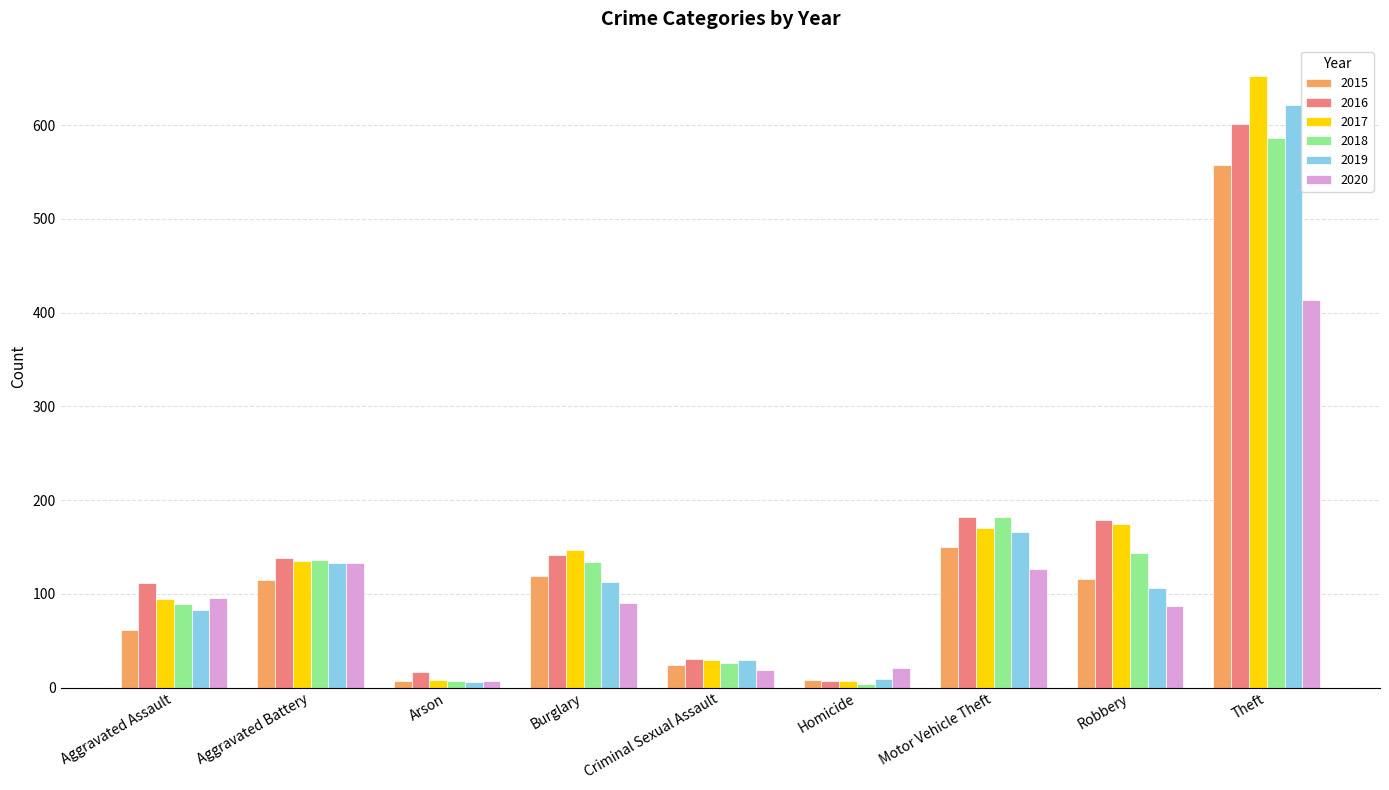

Count the number of data series in this chart.

6